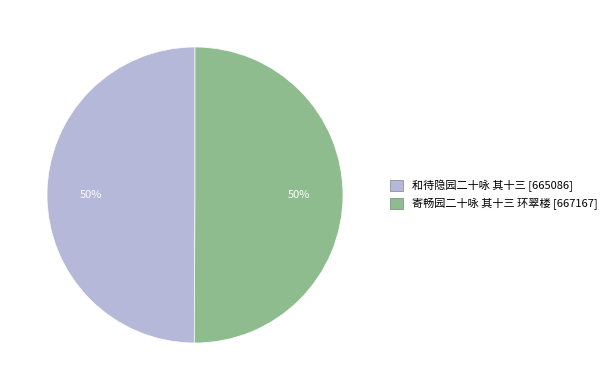

To the nearest percent, what is the combined percentage of 和待隐园二十咏 其十三 and 寄畅园二十咏 其十三 环翠楼?

100%